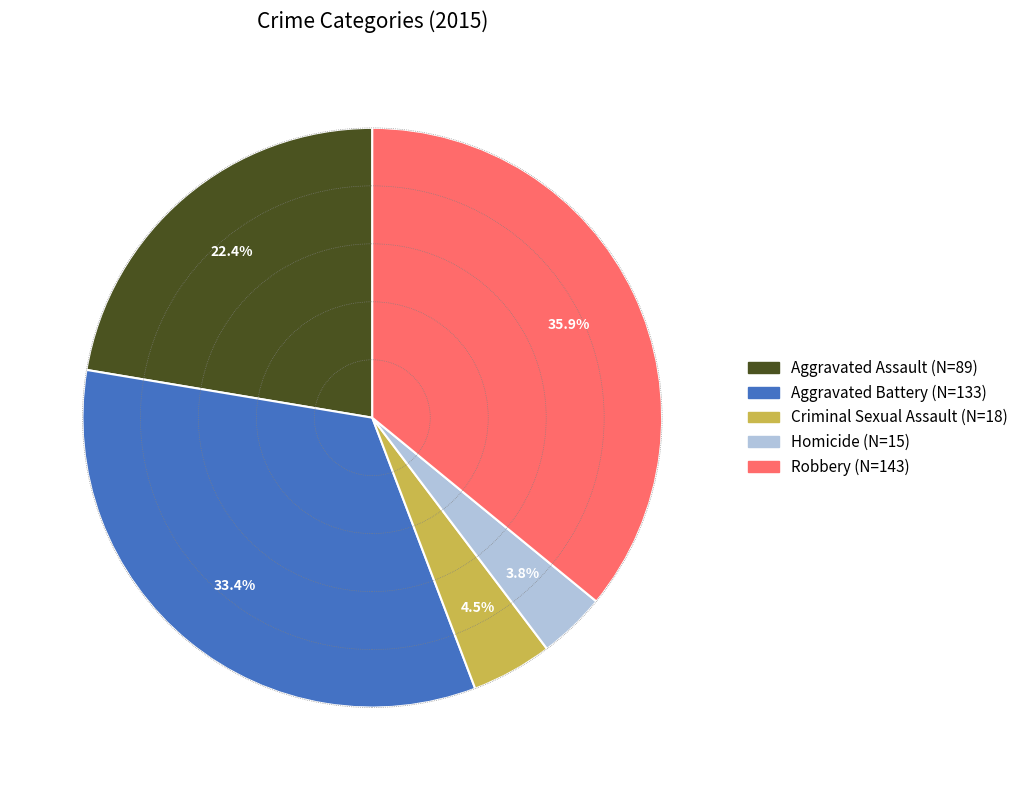

Rank the categories by value from highest to lowest.

Robbery, Aggravated Battery, Aggravated Assault, Criminal Sexual Assault, Homicide